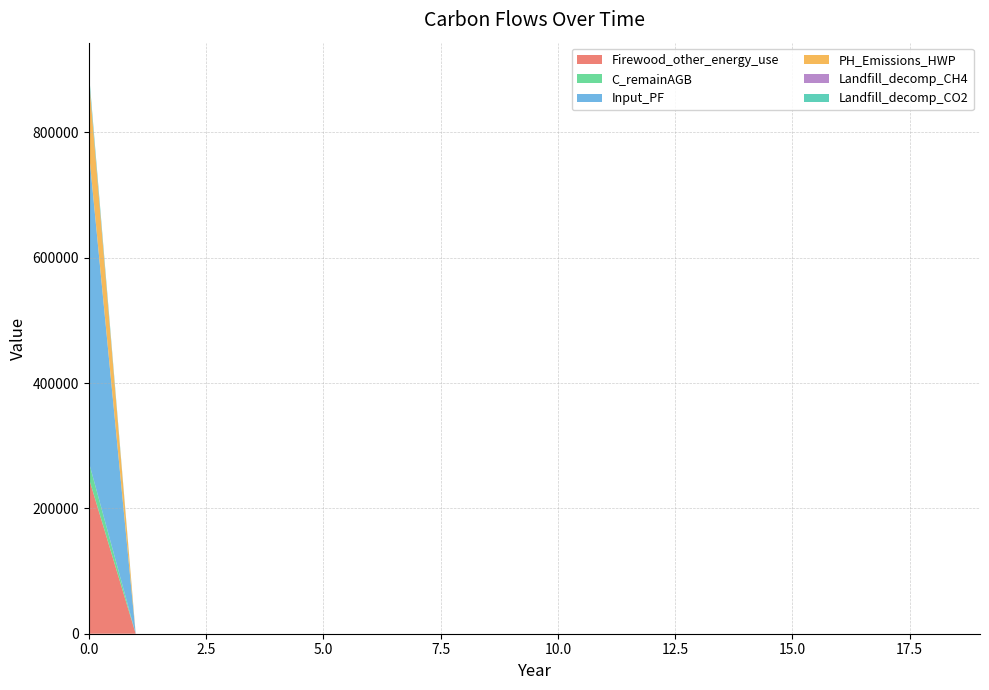

Reading right to left, list all the values displayed in this chart.

Firewood_other_energy_use: 19=0.0	18=0.0	17=0.0	16=0.0	15=0.0	14=0.0	13=0.0	12=0.0	11=0.0	10=0.0	9=0.0	8=0.0	7=0.0	6=0.0	5=0.0	4=0.0	3=0.0	2=0.0	1=0.0	0=248562.6
C_remainAGB: 19=0.0	18=0.0	17=0.0	16=0.0	15=0.0	14=0.0	13=0.0	12=0.0	11=0.0	10=0.0	9=0.0	8=0.0	7=0.0	6=0.0	5=0.0	4=0.0	3=0.0	2=0.0	1=0.0	0=25791.2
Input_PF: 19=0.0	18=0.0	17=0.0	16=0.0	15=0.0	14=0.0	13=0.0	12=0.0	11=0.0	10=0.0	9=0.0	8=0.0	7=0.0	6=0.0	5=0.0	4=0.0	3=0.0	2=0.0	1=0.0	0=497125.3
PH_Emissions_HWP: 19=0.0	18=0.0	17=0.0	16=0.0	15=0.0	14=0.0	13=0.0	12=0.0	11=0.0	10=0.0	9=0.0	8=0.0	7=0.0	6=0.0	5=0.0	4=0.0	3=0.0	2=0.0	1=0.0	0=116699.1
Landfill_decomp_CH4: 19=0.0	18=0.0	17=0.0	16=0.0	15=0.0	14=0.0	13=0.0	12=0.0	11=0.0	10=0.0	9=0.0	8=0.0	7=0.0	6=0.0	5=0.0	4=0.0	3=0.0	2=0.0	1=0.0	0=2711.6
Landfill_decomp_CO2: 19=0.0	18=0.0	17=0.0	16=0.0	15=0.0	14=0.0	13=0.0	12=0.0	11=0.0	10=0.0	9=0.0	8=0.0	7=0.0	6=0.0	5=0.0	4=0.0	3=0.0	2=0.0	1=0.0	0=7456.9